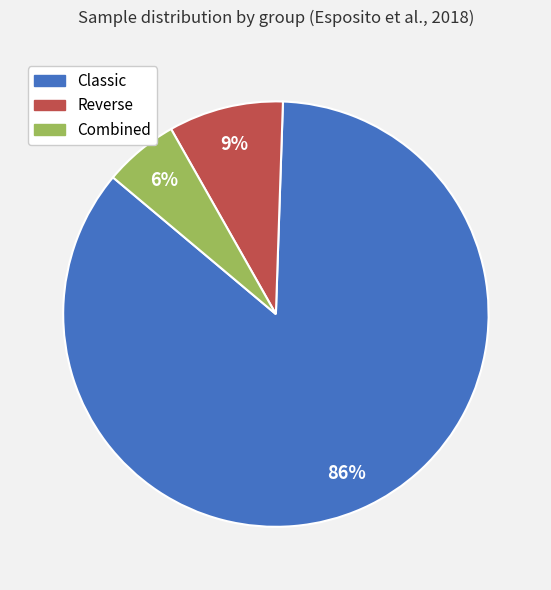

How many slices are in this pie chart?

3